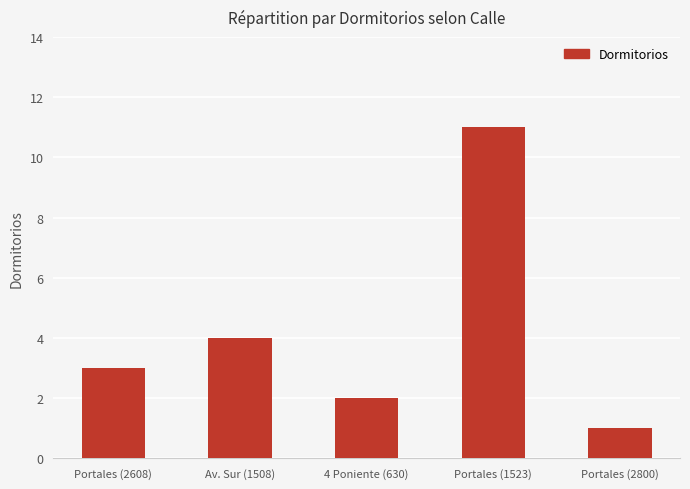

How many data points are less than 3?

2